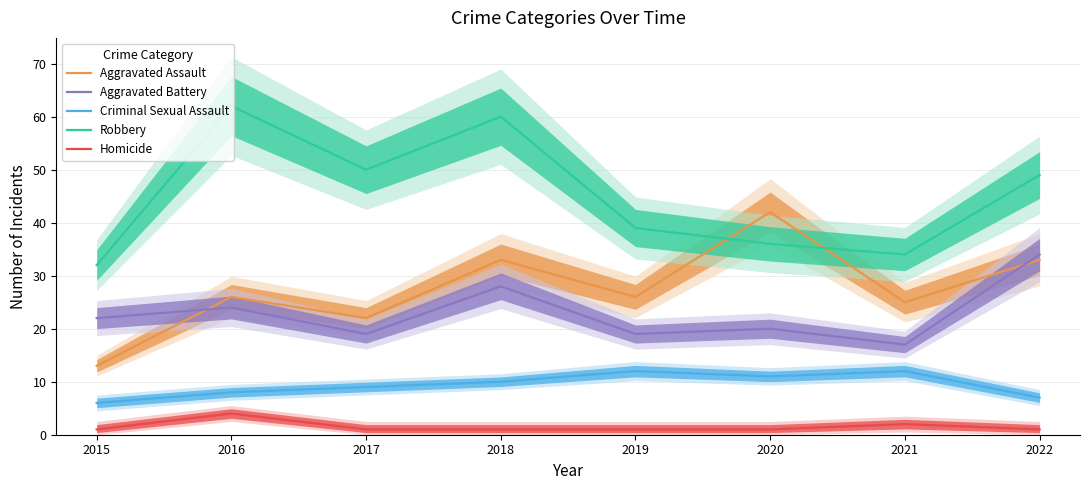

What is the difference between the maximum and minimum values in the Aggravated Battery series?

17